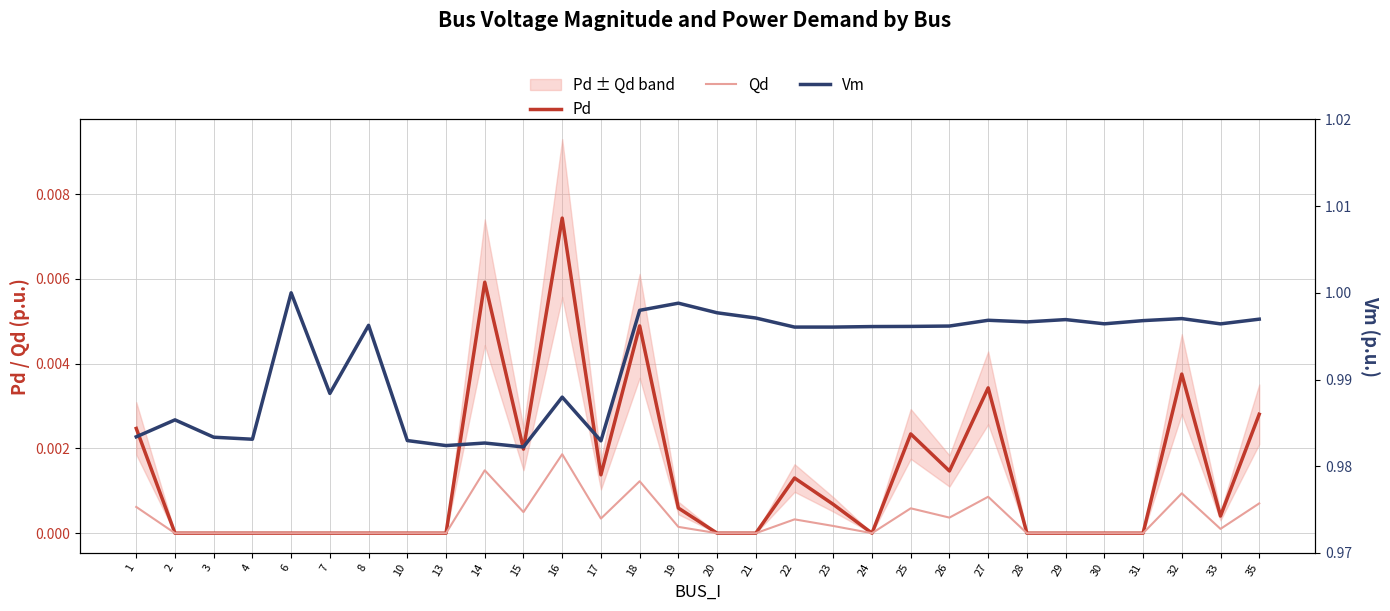

What is the total value across all series at 23?

1.0